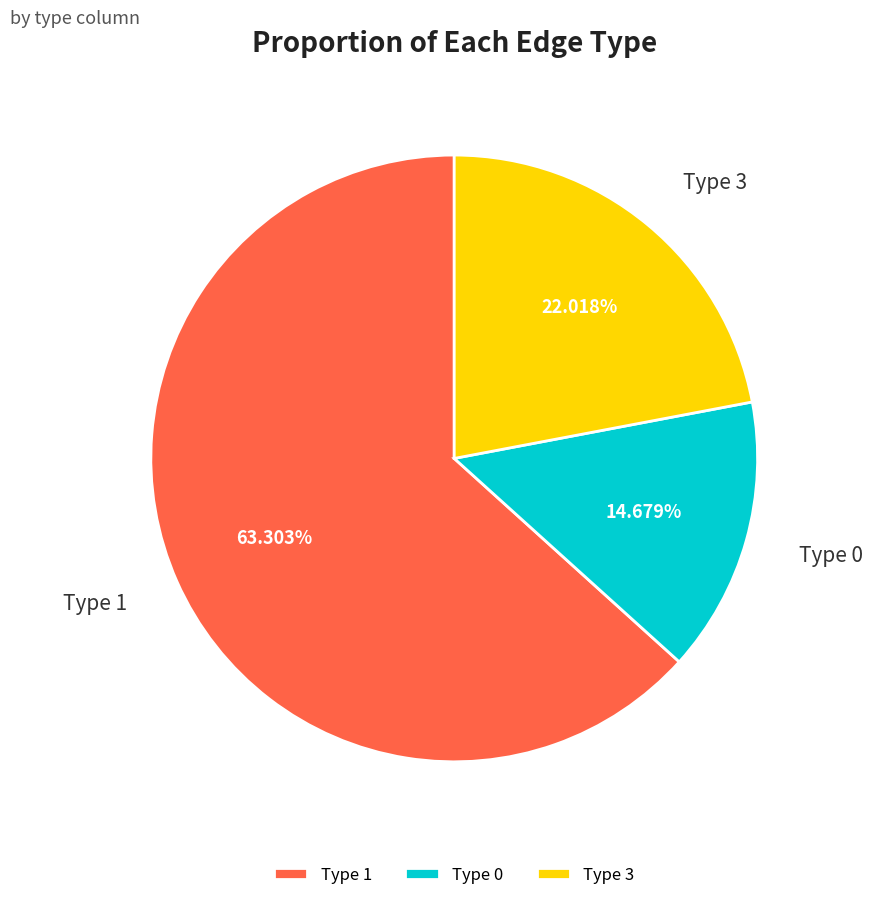

Is it true that Type 3 is 32% of the pie?

False